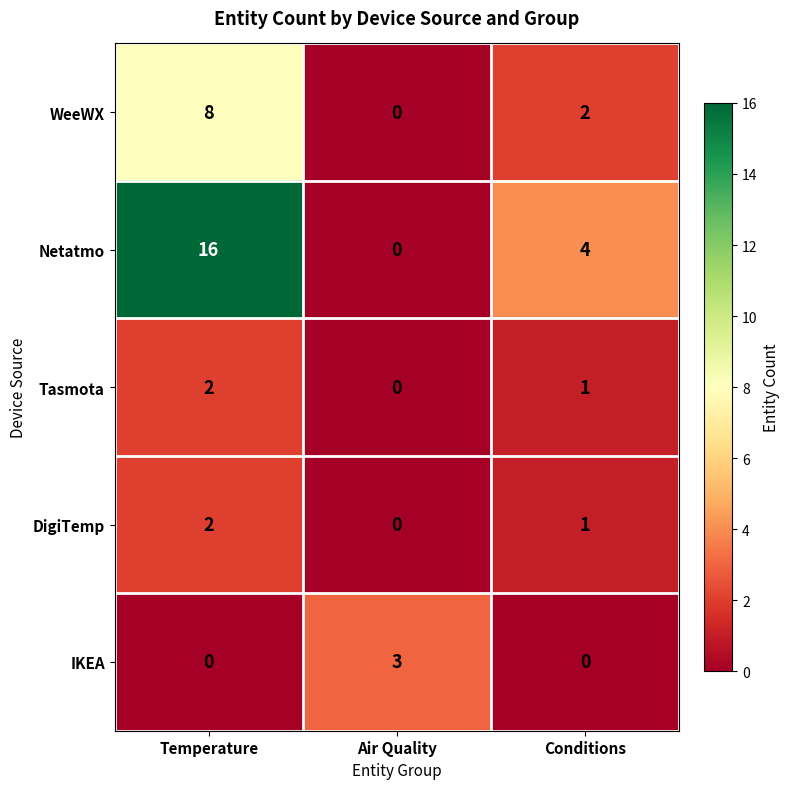

What is the sum of the IKEA values at Conditions and Air Quality?

3